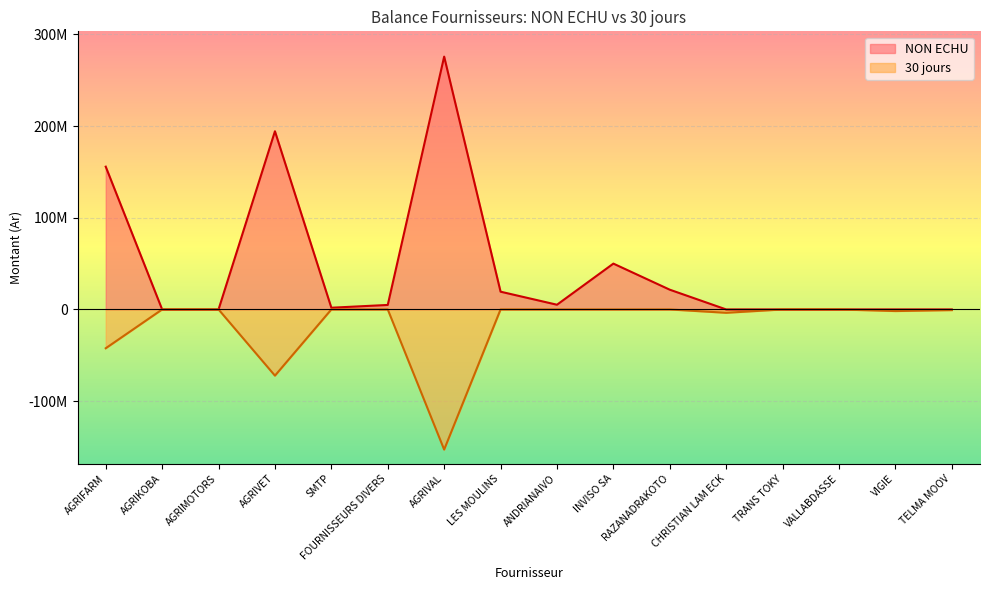

Which series changed the most between CHRISTIAN LAM ECK and VALLABDASSE?

30